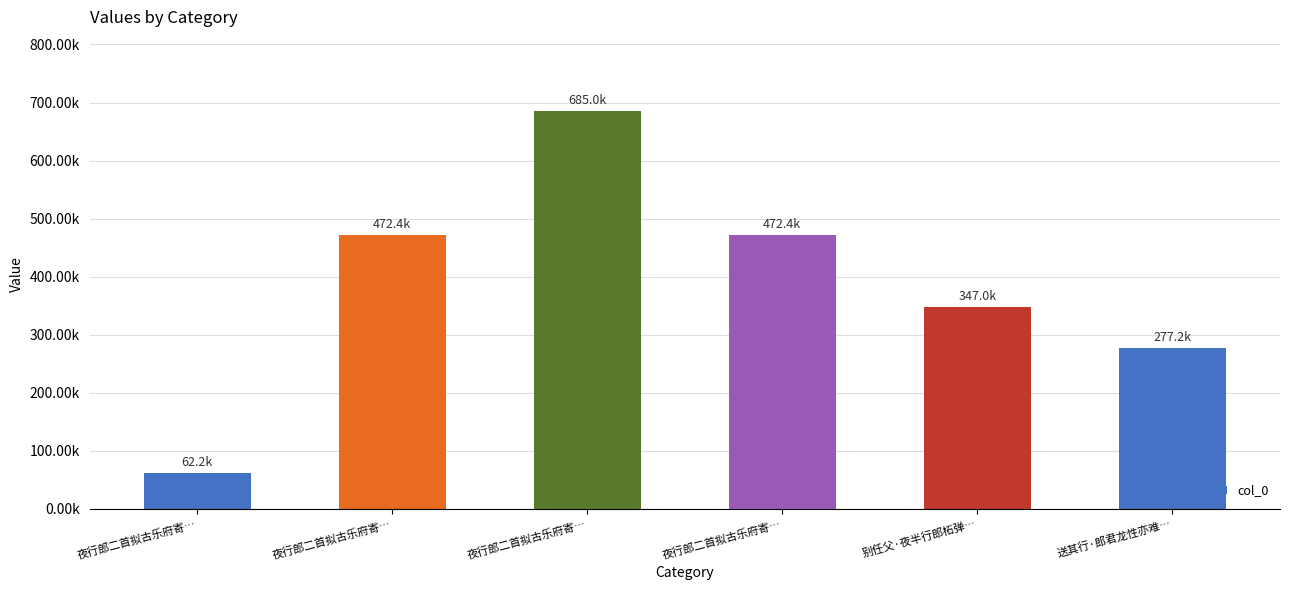

Rank the categories by value from lowest to highest.

夜行郎二首拟古乐府寄…, 送其行·郎君龙性亦难…, 别任父·夜半行郎柘弹…, 夜行郎二首拟古乐府寄…, 夜行郎二首拟古乐府寄…, 夜行郎二首拟古乐府寄…